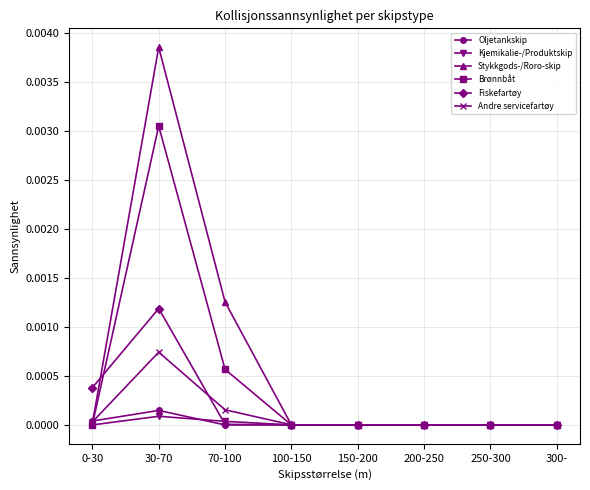

How many lines are shown in the chart?

6